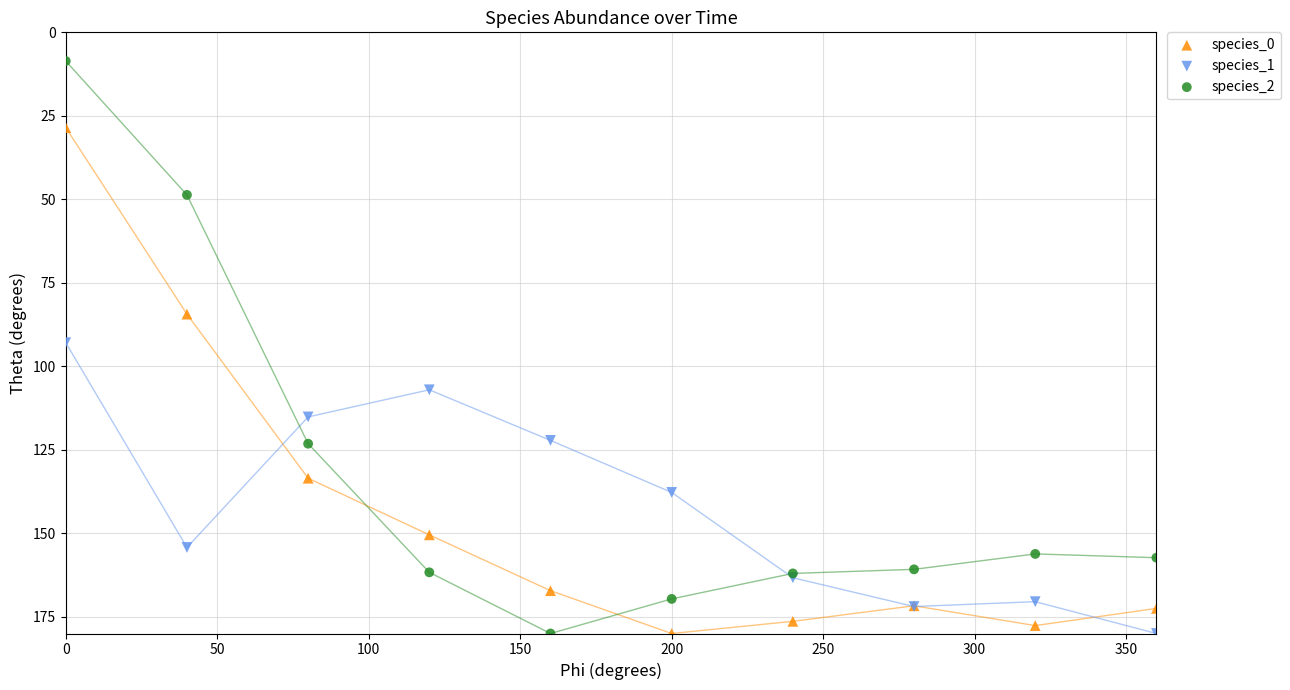

Which series has the widest spread of Y values?

species_2